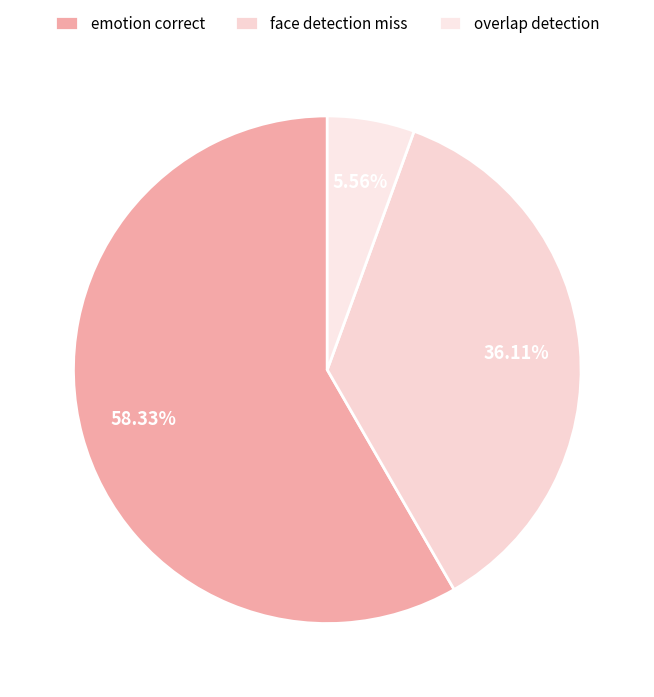

How many segments does this pie chart have?

3